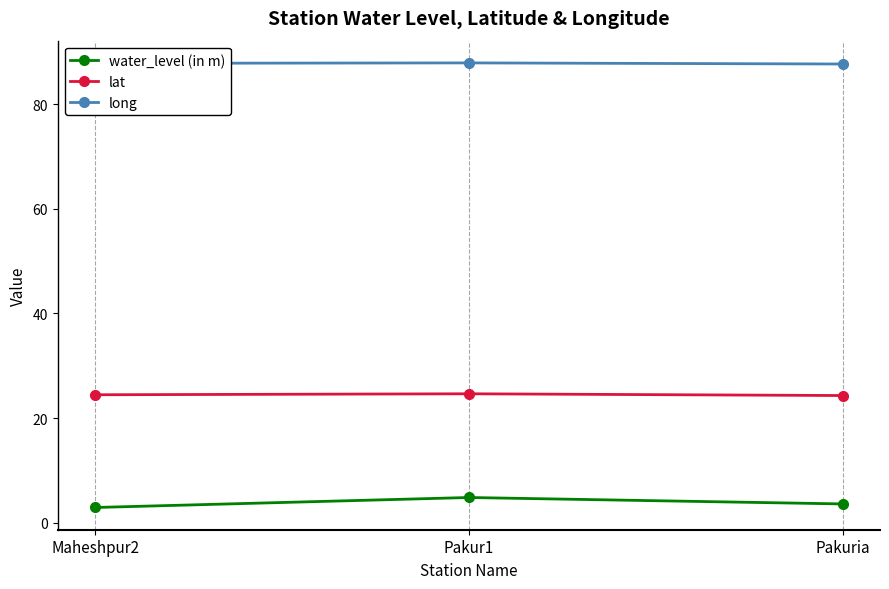

True or false: water_level (in m) has a value of 3.6 at Pakuria.

True